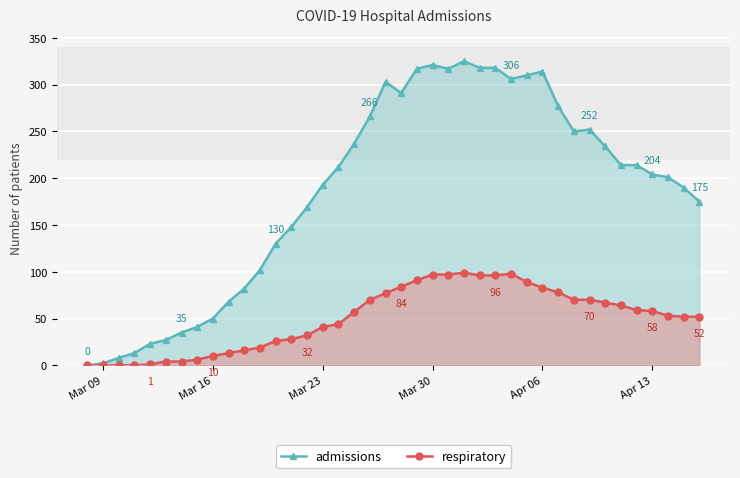

Which series has the widest spread of values?

admissions